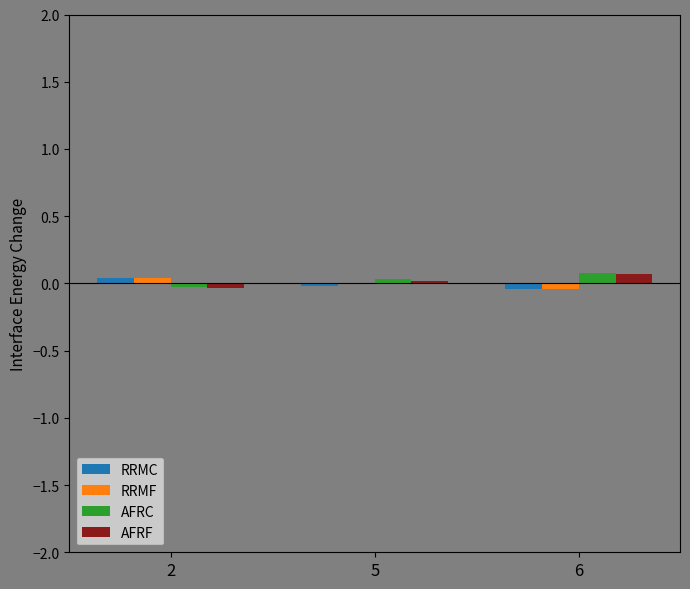

How many positive values does the AFRF series have?

2